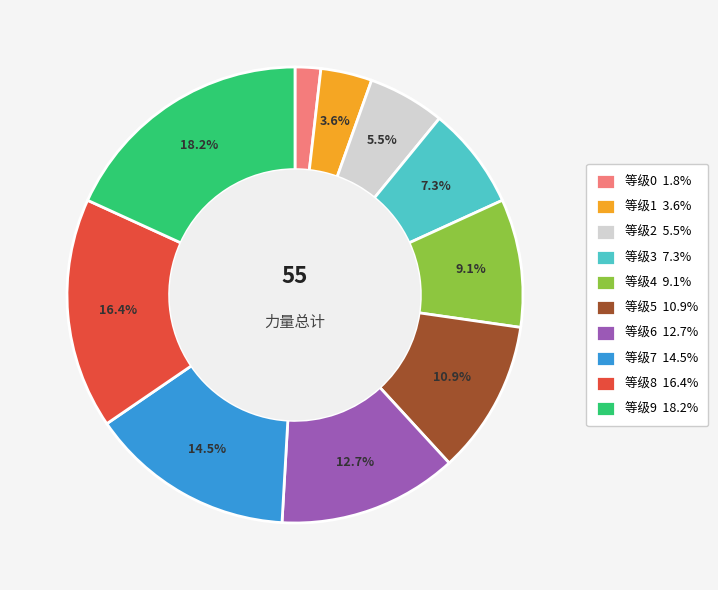

Which has a higher value, 等级5 10.9% or 等级9 18.2%?

等级9 18.2%